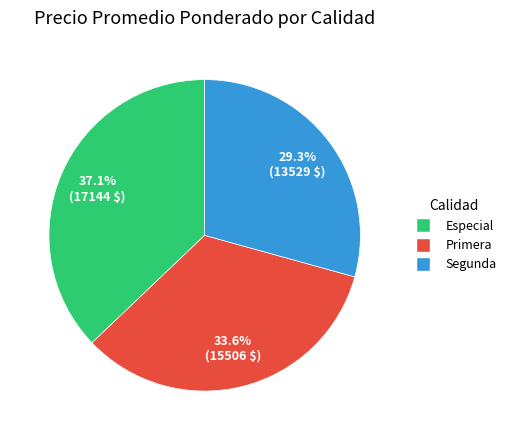

Does any single category account for the majority?

No